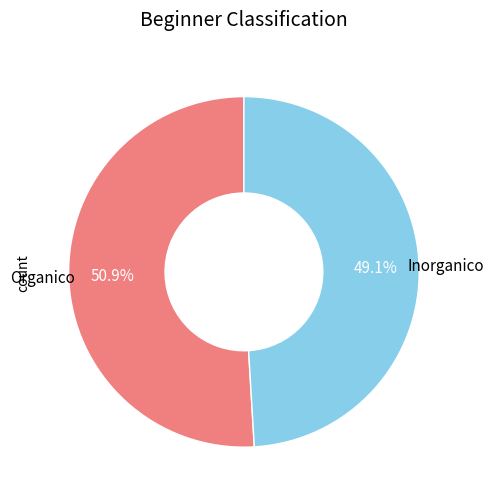

Which has a higher value, Inorganico or Organico?

Organico